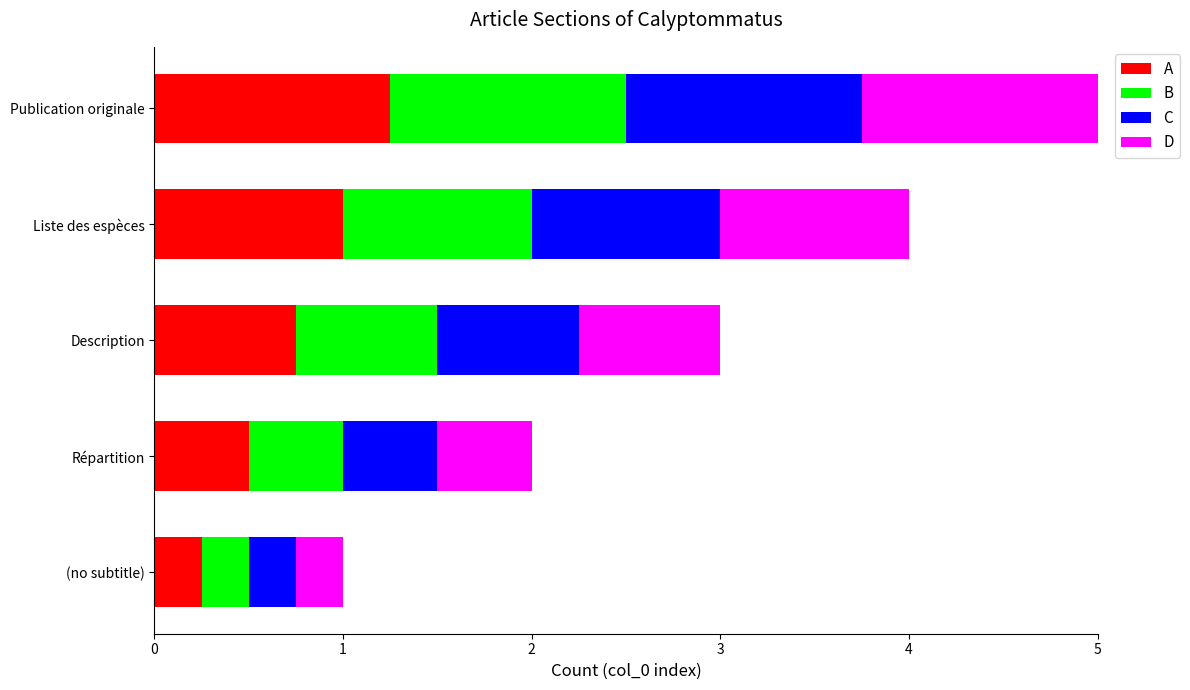

The value of A at Répartition is 0.5. True or false?

True